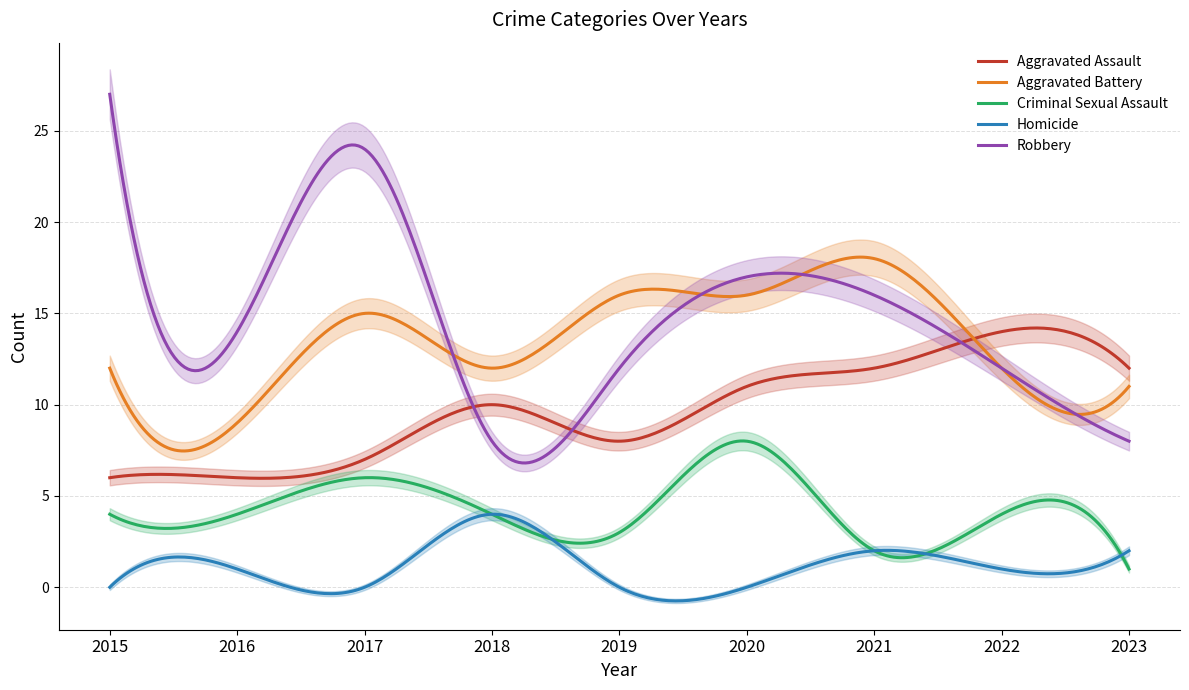

What is the difference between the highest and lowest values at 2017?

24